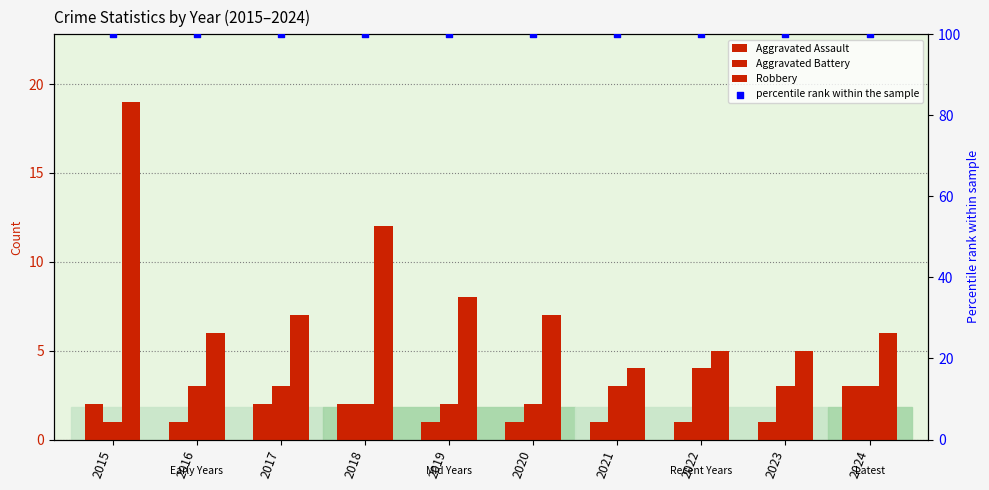

What is the total value across all series at 2020?

110